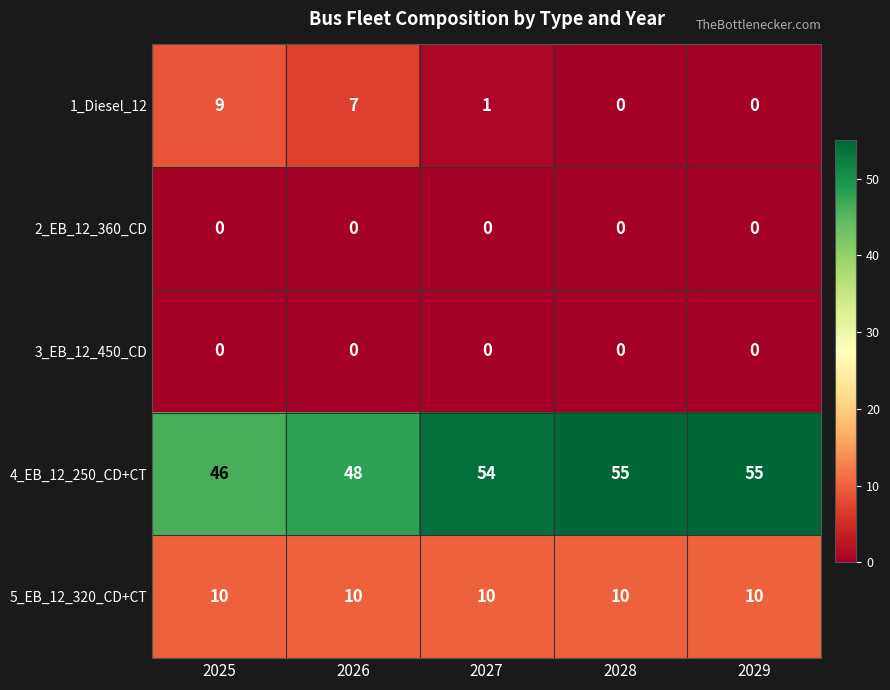

What is the greatest value displayed?

55